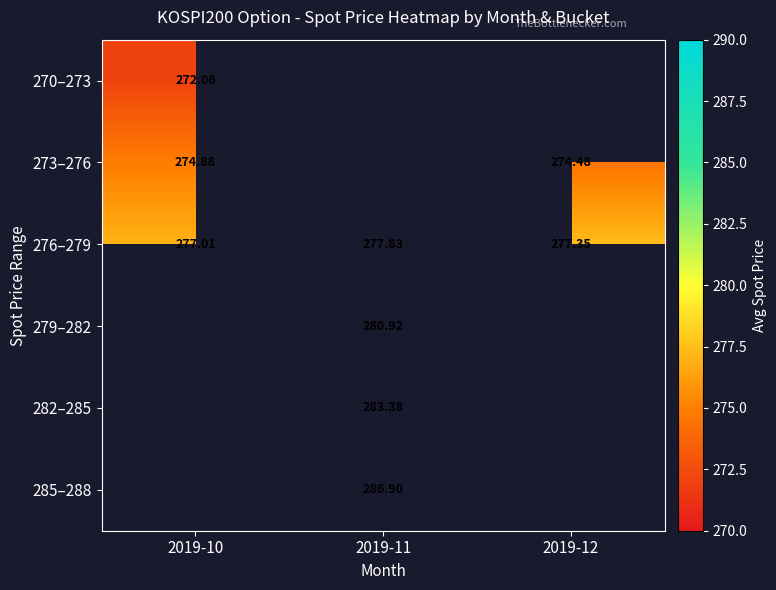

Between 2019-10 and 2019-11, which series saw the biggest shift?

276–279